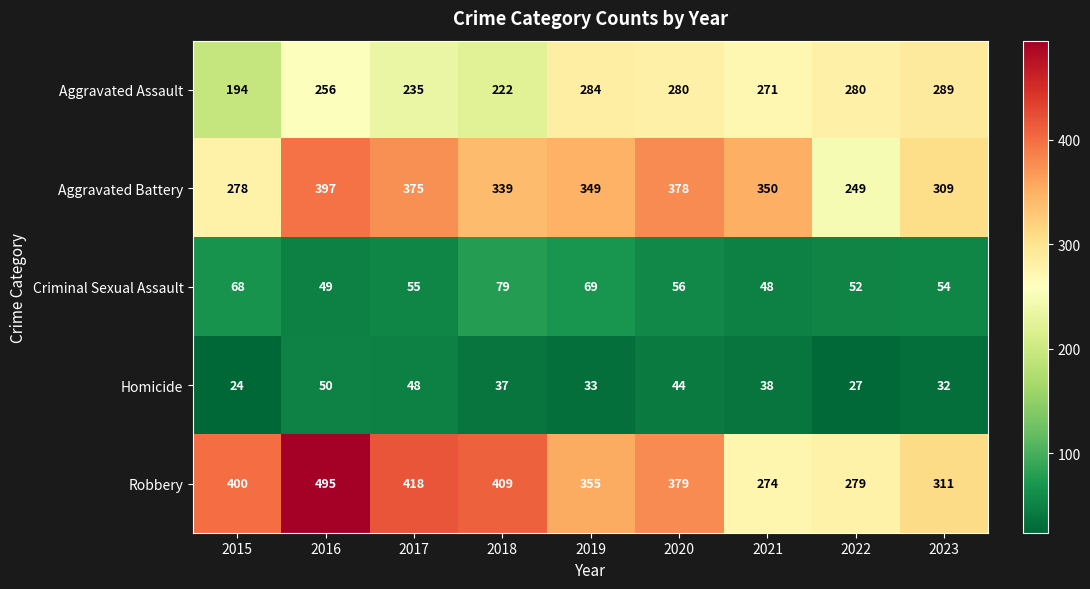

Rank the series by their maximum value, from lowest to highest.

Homicide, Criminal Sexual Assault, Aggravated Assault, Aggravated Battery, Robbery